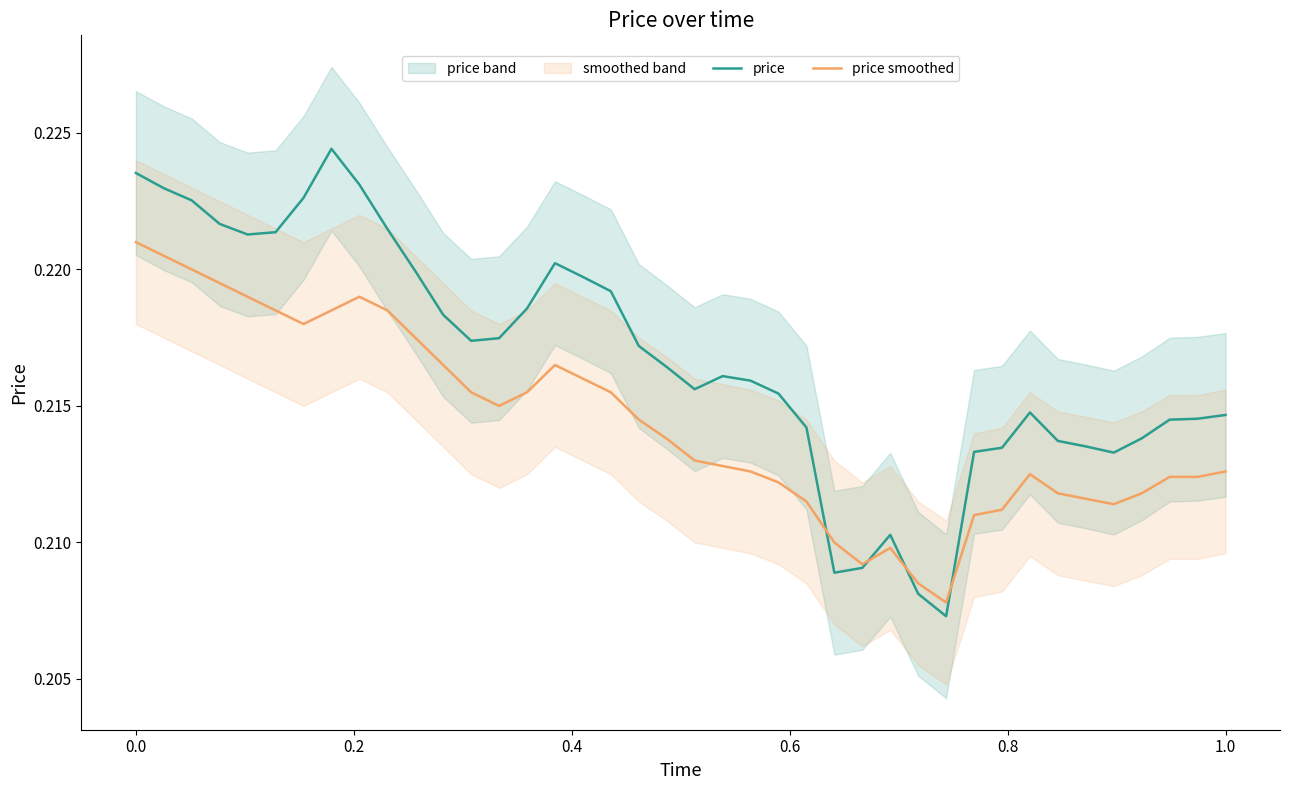

Which series has the largest range (max minus min)?

price